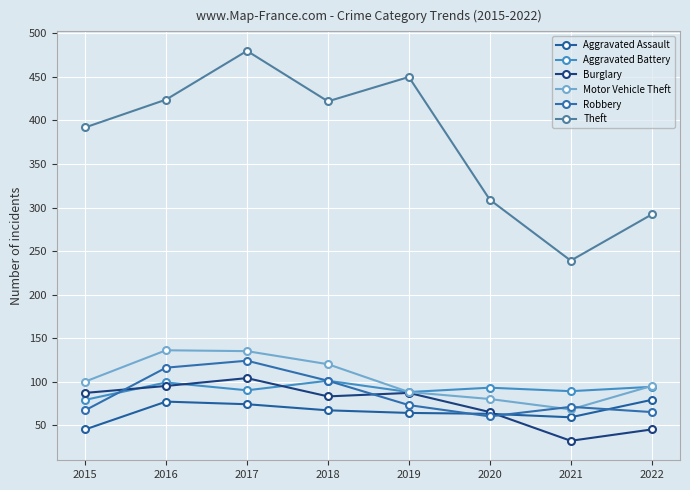

True or false: Theft and Aggravated Battery cross at least once.

False